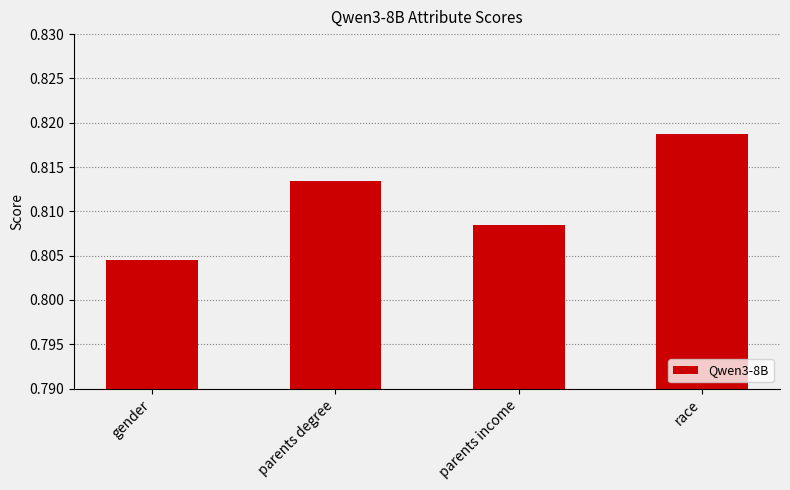

What is the label of the 2nd bar from the right?

parents income